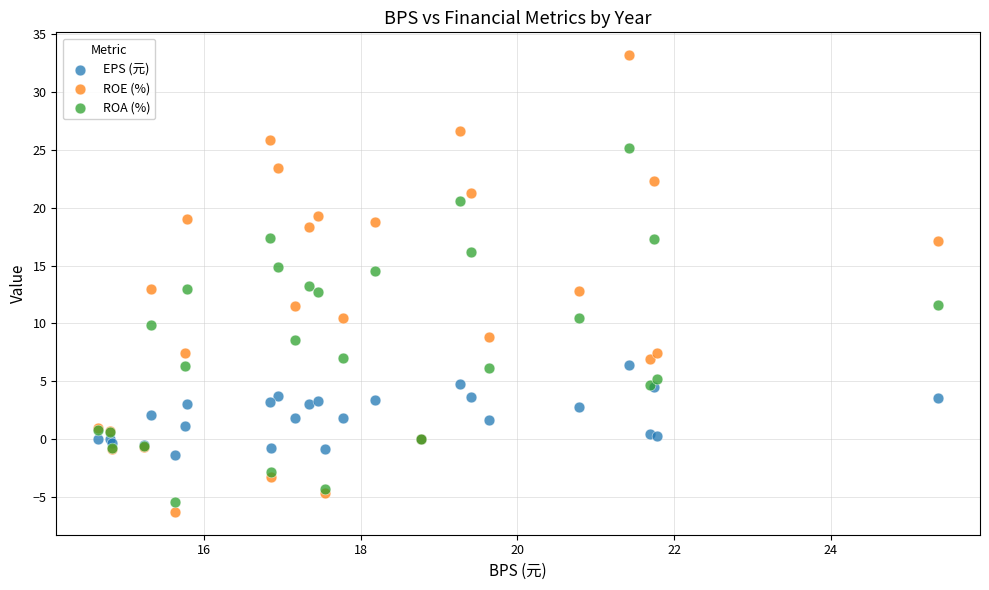

Which series has the widest spread of Y values?

ROE (%)